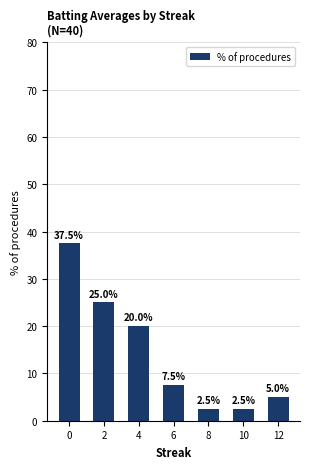

What is the greatest value displayed?

37.5